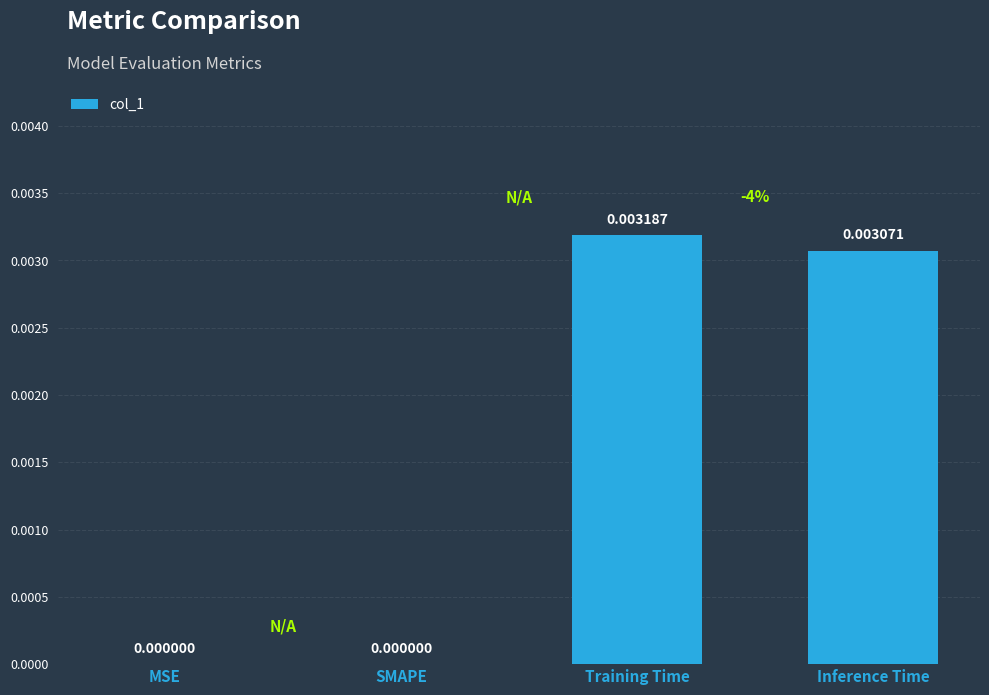

Which category has the highest value across all series?

Training Time